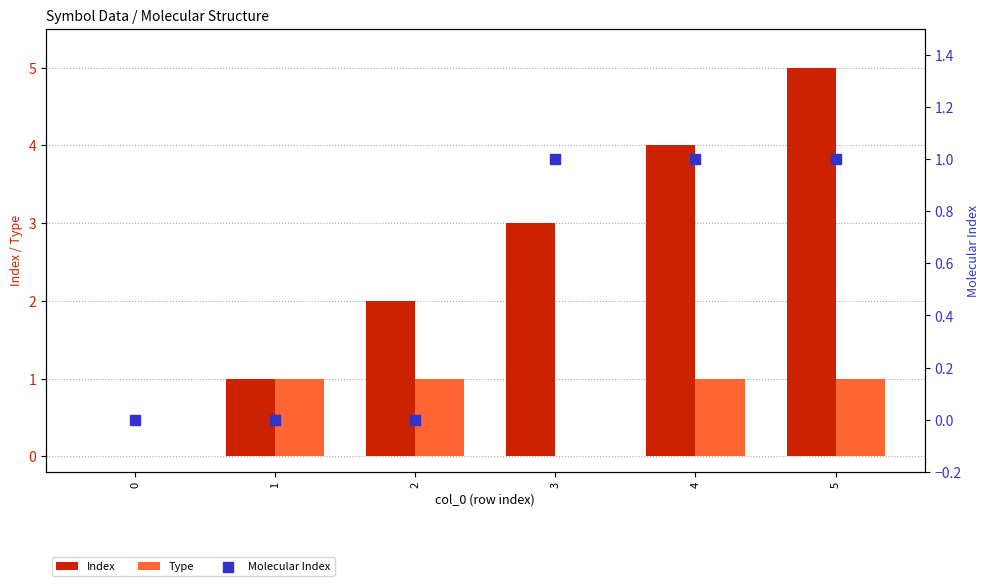

What are all the series names shown in the legend?

Index, Type, Molecular Index